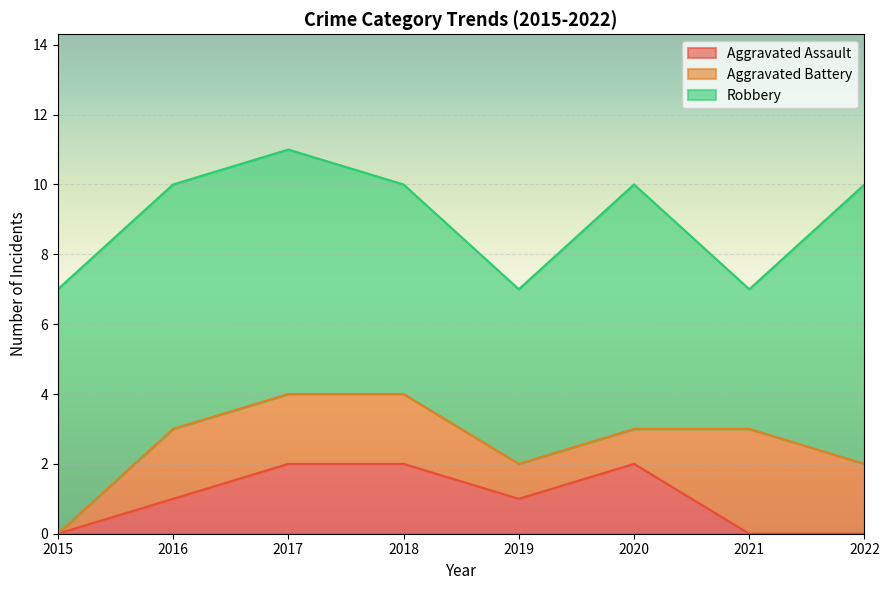

Which series has the widest spread of values?

Robbery